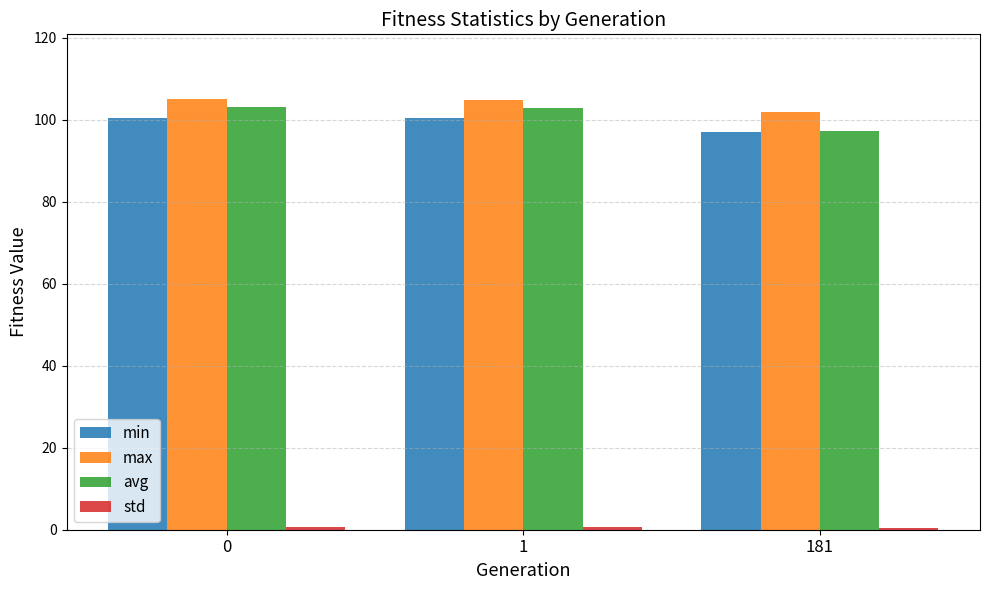

What is the average value of the max series?

104.0